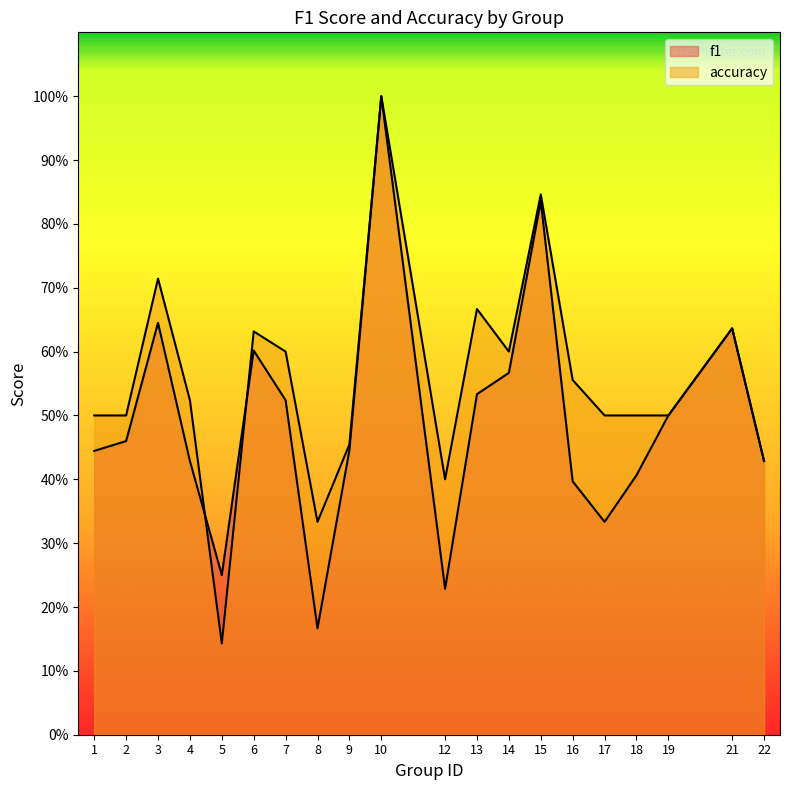

True or false: accuracy has a value of 0.8 at 9.

False